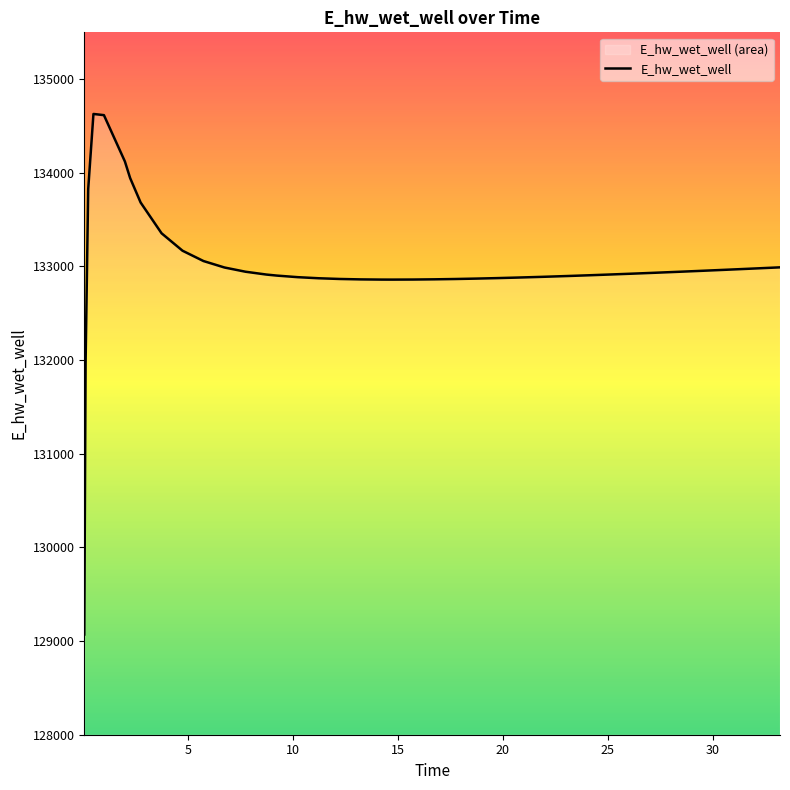

What is the value of the 16th point from the left?

132885.6